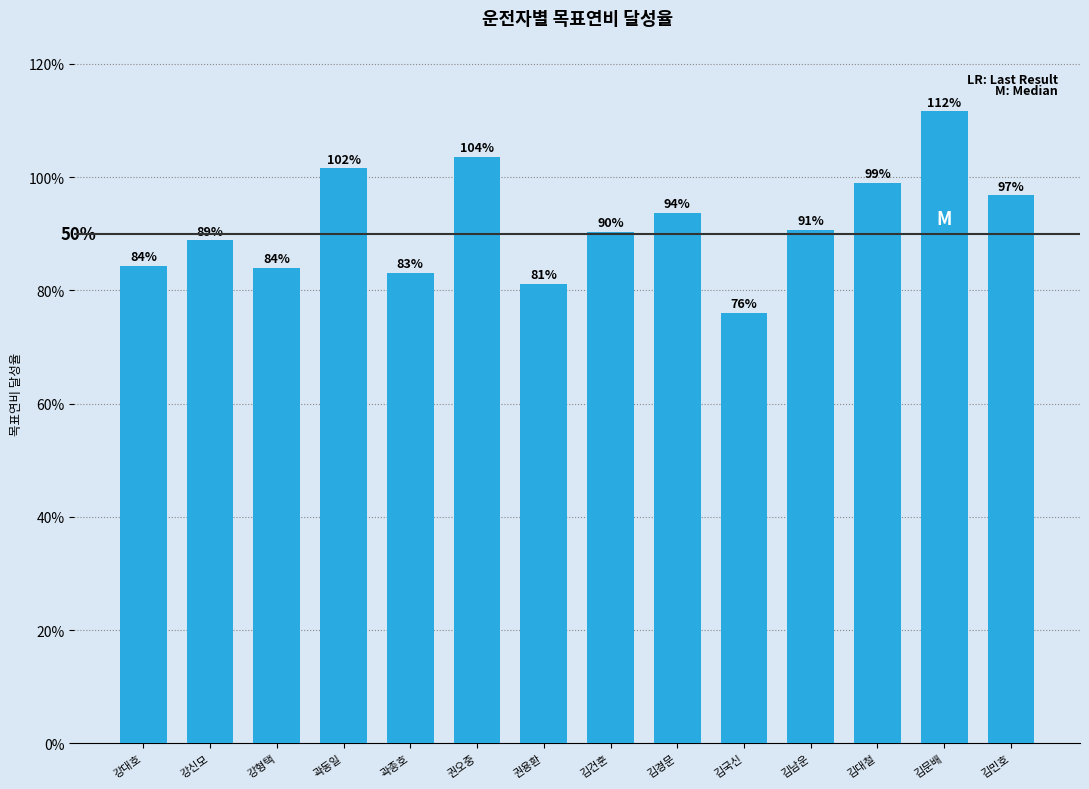

True or false: the data shows 1.3 at 강신모.

False